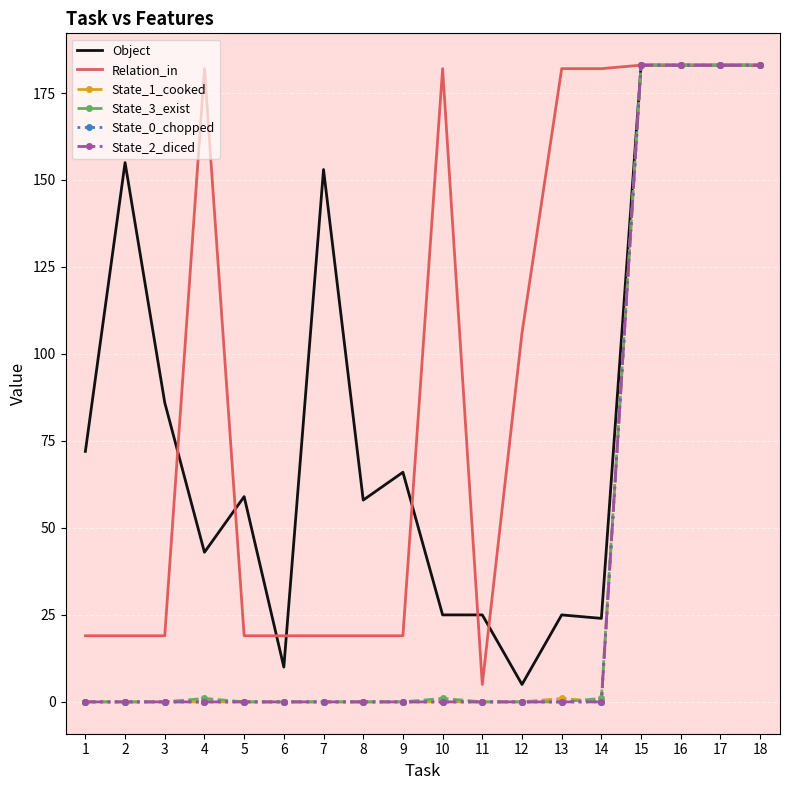

True or false: State_2_diced has a value of 125 at 1.

False